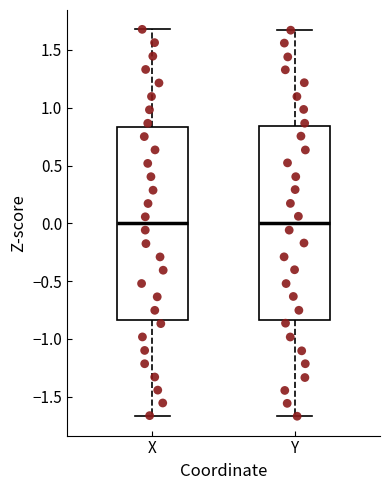

Where is the upper edge of the box for Y on the y-axis? The values are not printed on the chart, so give them approximately, as read against the axis.

0.85